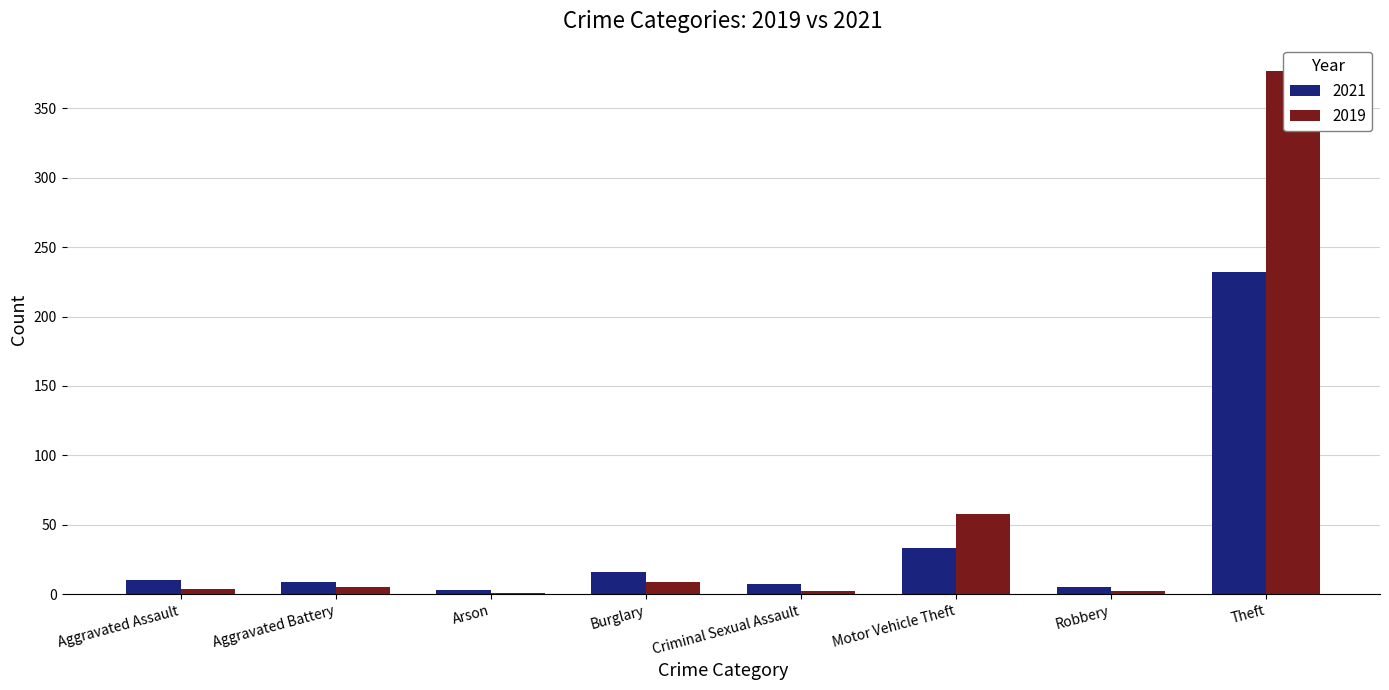

What is the total value across all series at Aggravated Assault?

14